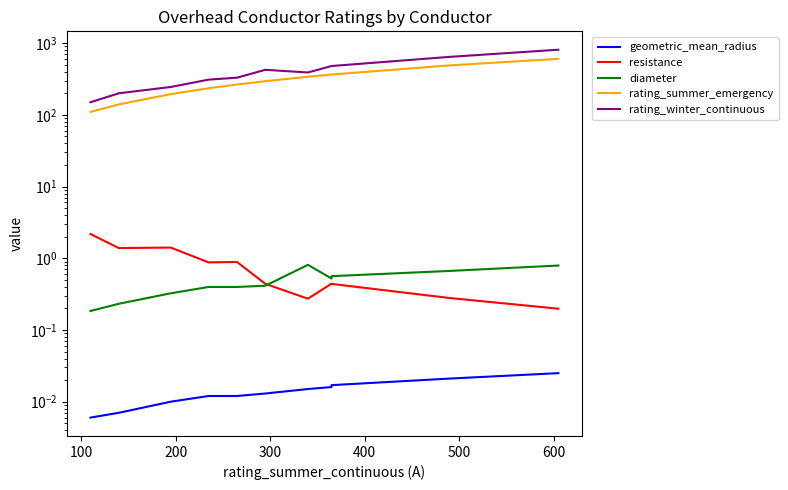

Is the value of rating_summer_emergency at 0 greater than the value of rating_winter_continuous at 400?

No